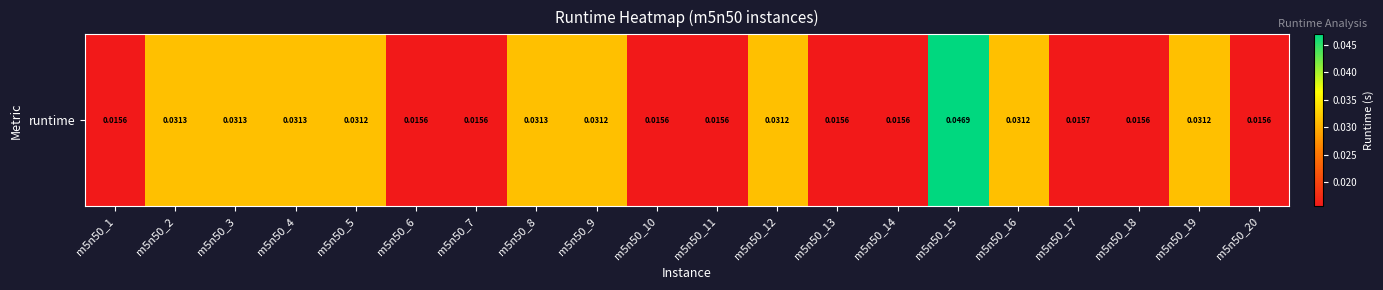

List the labels in order of value, largest first.

m5n50_15, m5n50_3, m5n50_2, m5n50_4, m5n50_8, m5n50_19, m5n50_9, m5n50_16, m5n50_12, m5n50_5, m5n50_17, m5n50_14, m5n50_20, m5n50_13, m5n50_6, m5n50_7, m5n50_1, m5n50_10, m5n50_18, m5n50_11